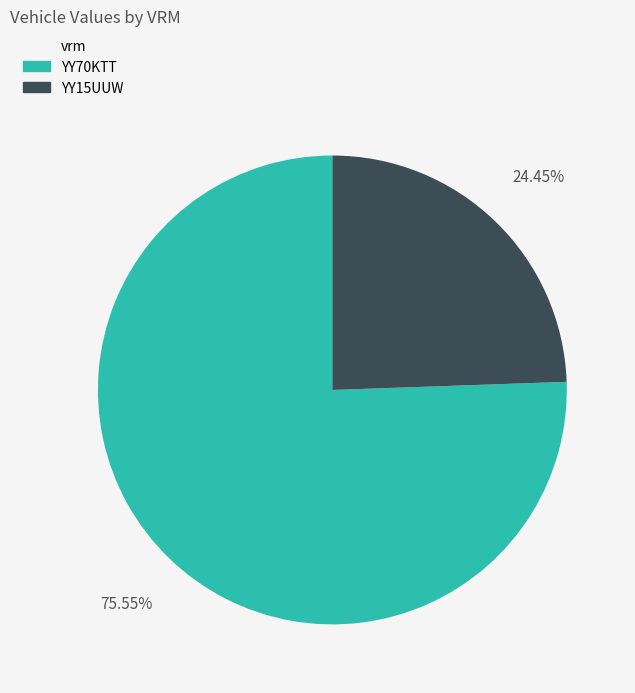

Rank the categories by value from lowest to highest.

YY15UUW, YY70KTT